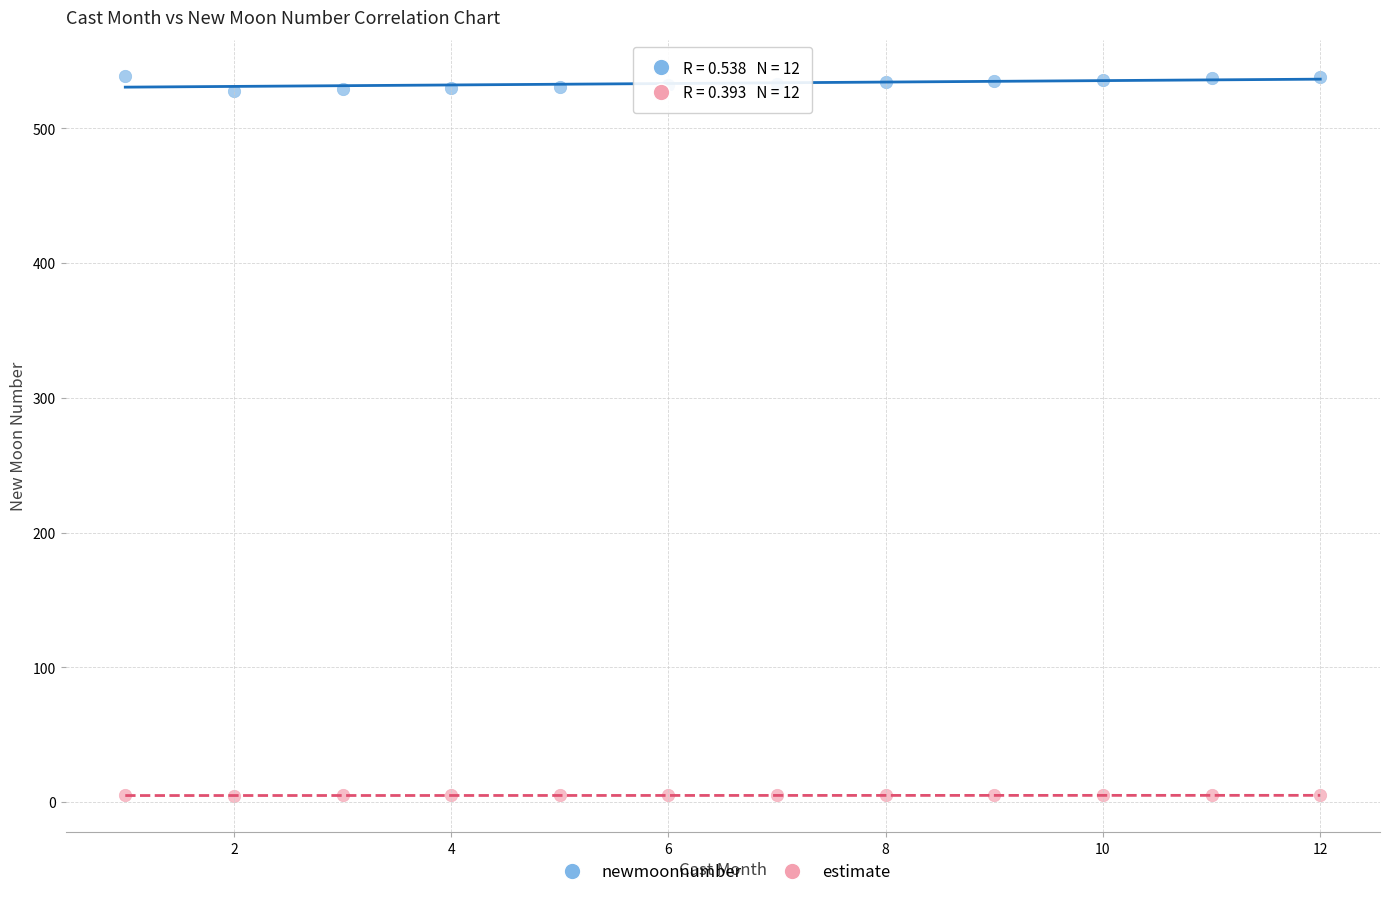

What is the X range (max minus min) for the scatter plot?

11.0